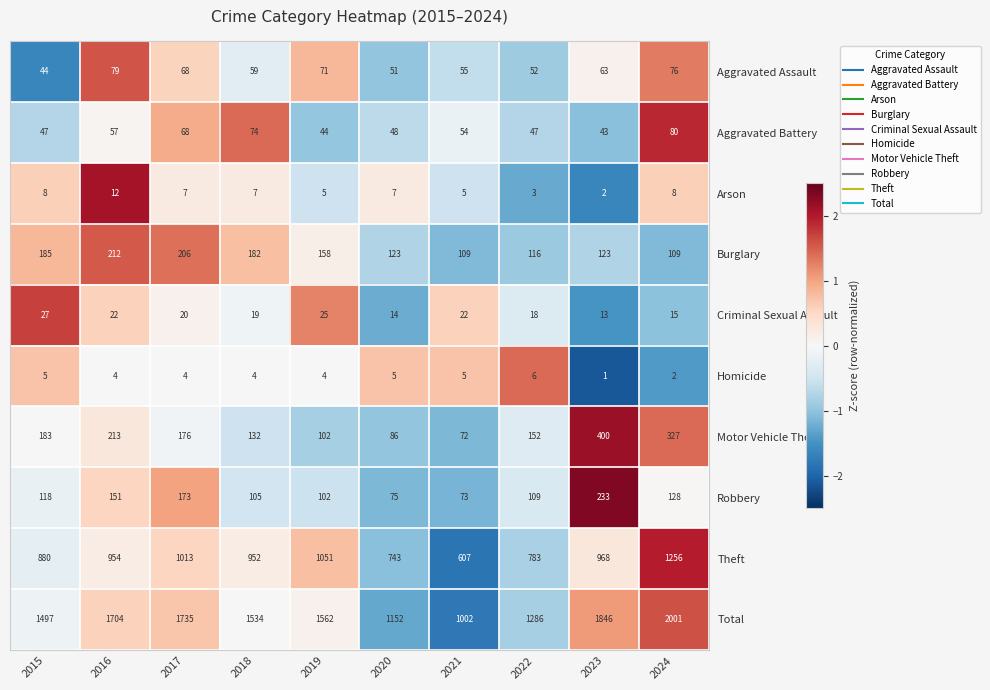

Where is Theft nearest to the value 931?

2018